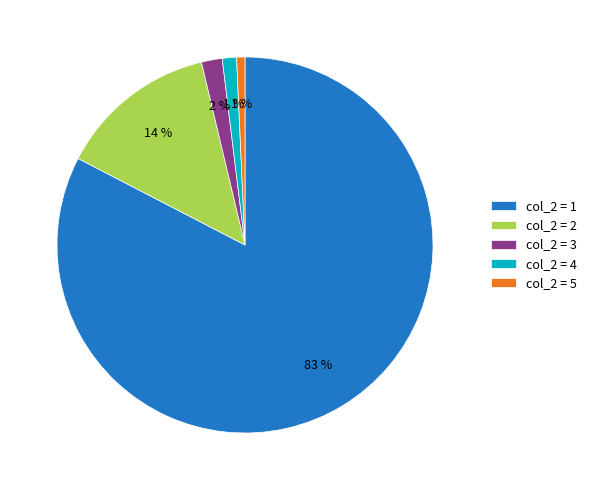

Which has a higher value, col_2 = 4 or col_2 = 3?

col_2 = 3